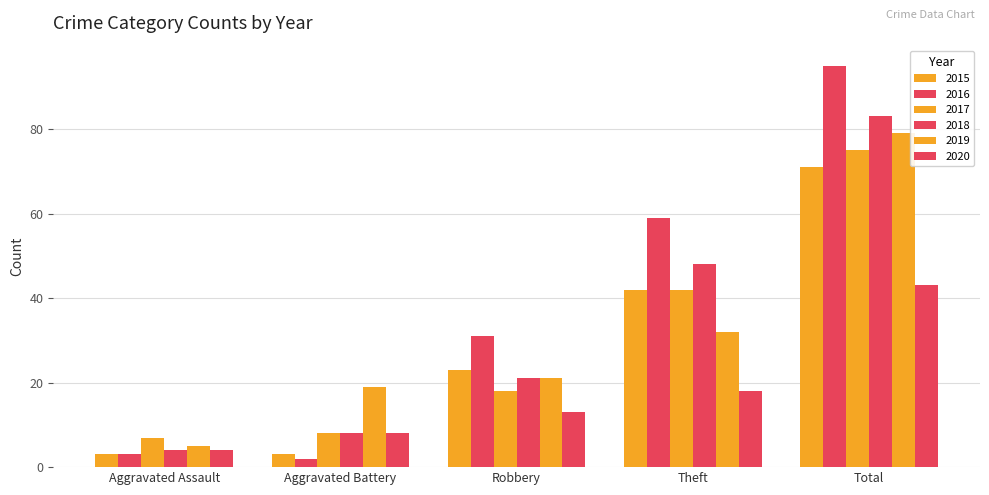

Rank the categories by 2015 value from highest to lowest.

Total, Theft, Robbery, Aggravated Assault, Aggravated Battery